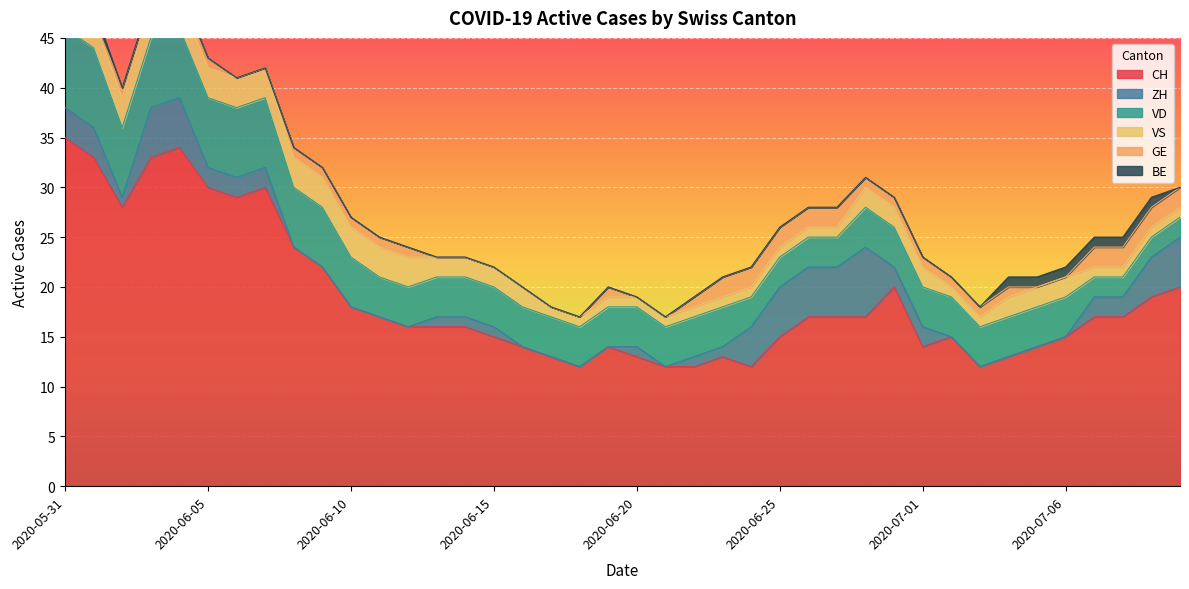

How many values in the ZH series are below 1?

15